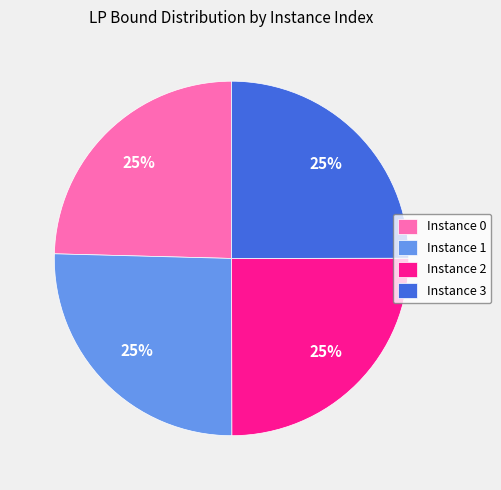

The Instance 0 slice represents 25% of the pie. True or false?

True